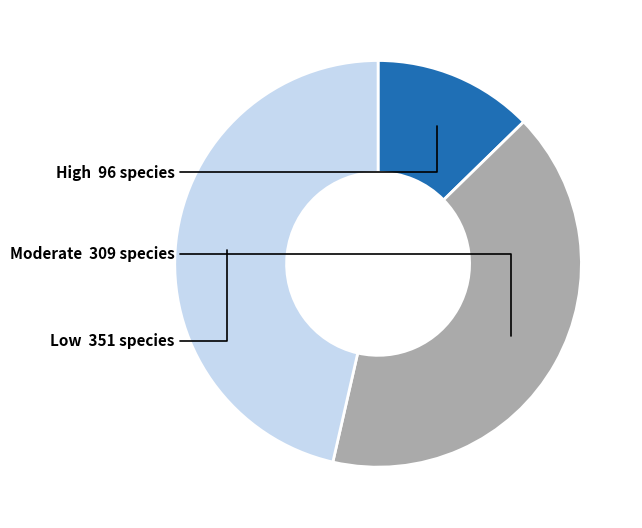

Is there a majority slice in this chart?

No